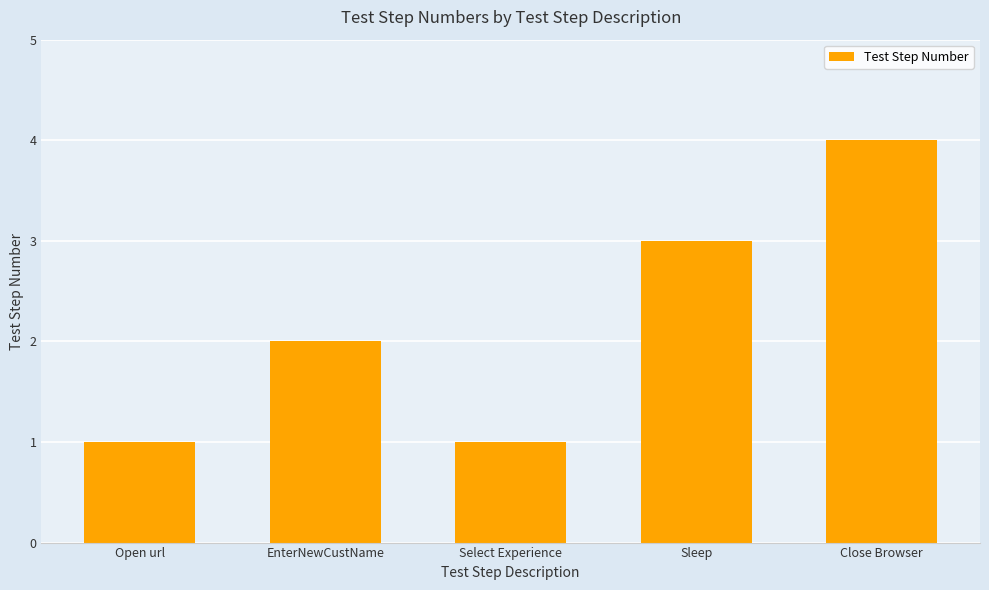

What is the difference between the second highest and second lowest values?

2